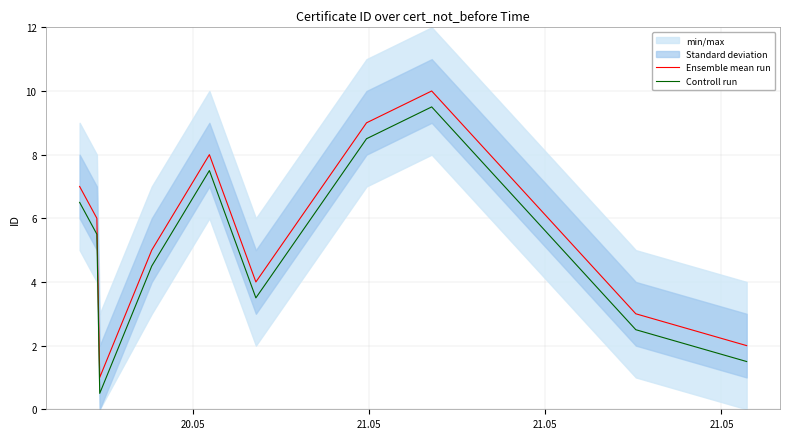

Does the chart have visible grid lines?

Yes